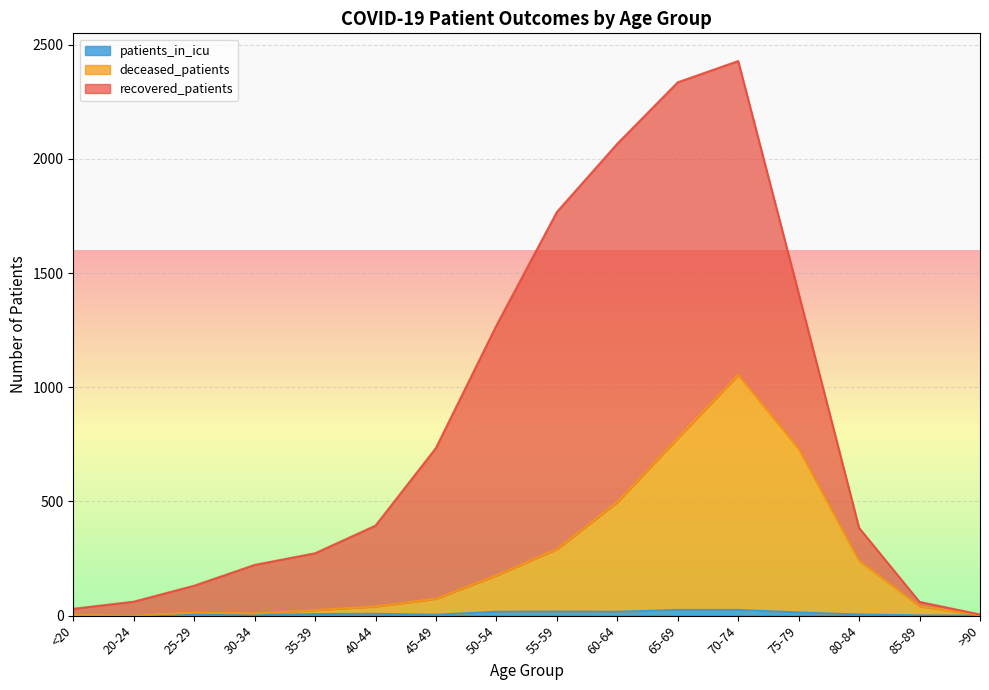

Does the chart display data point markers on the line(s)?

No